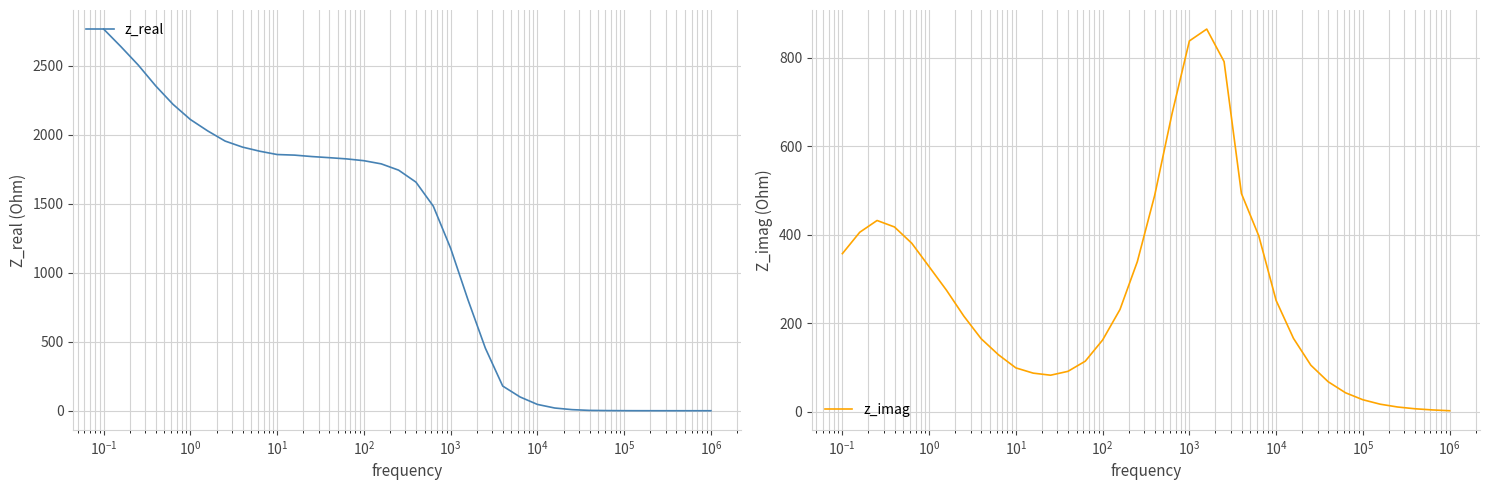

What is the sum of all z_real values?

42862.5